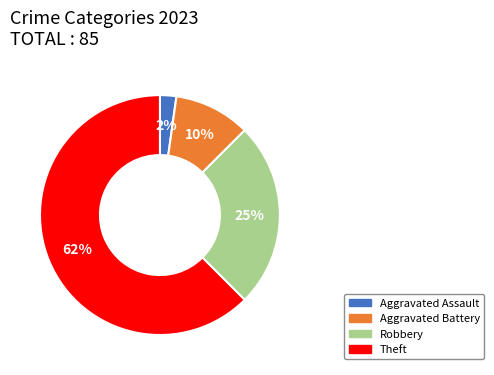

The Theft slice represents 62% of the pie. True or false?

True